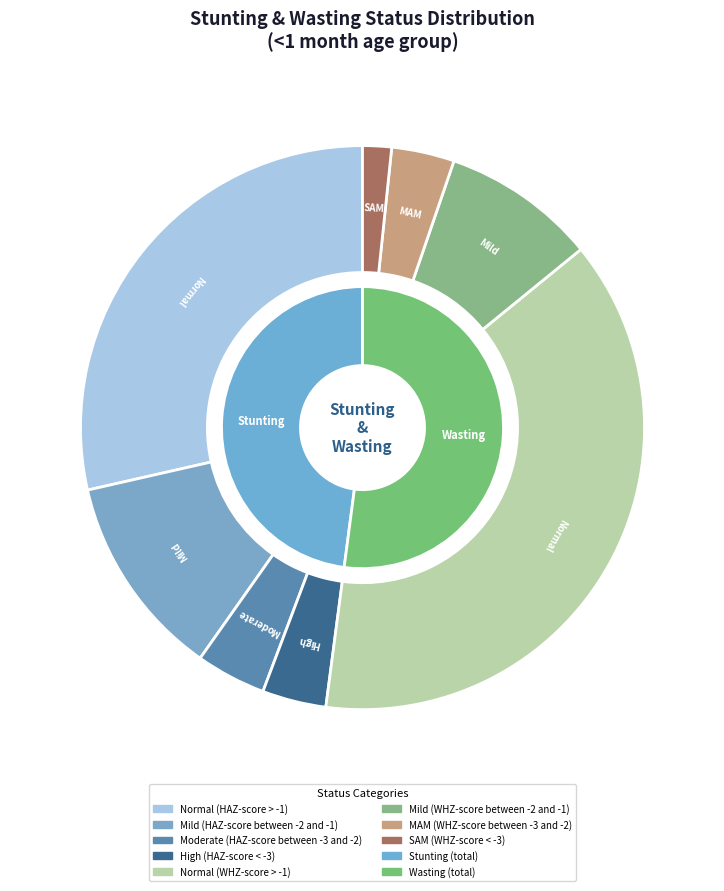

To the nearest percent, what portion does SAM (WHZ-score < -3) represent?

2%